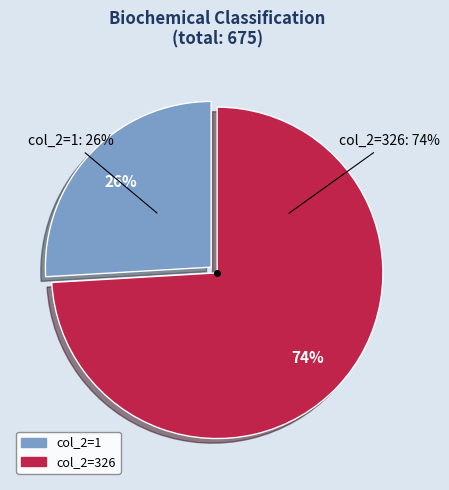

To the nearest percent, what percentage of the pie is 1?

26%